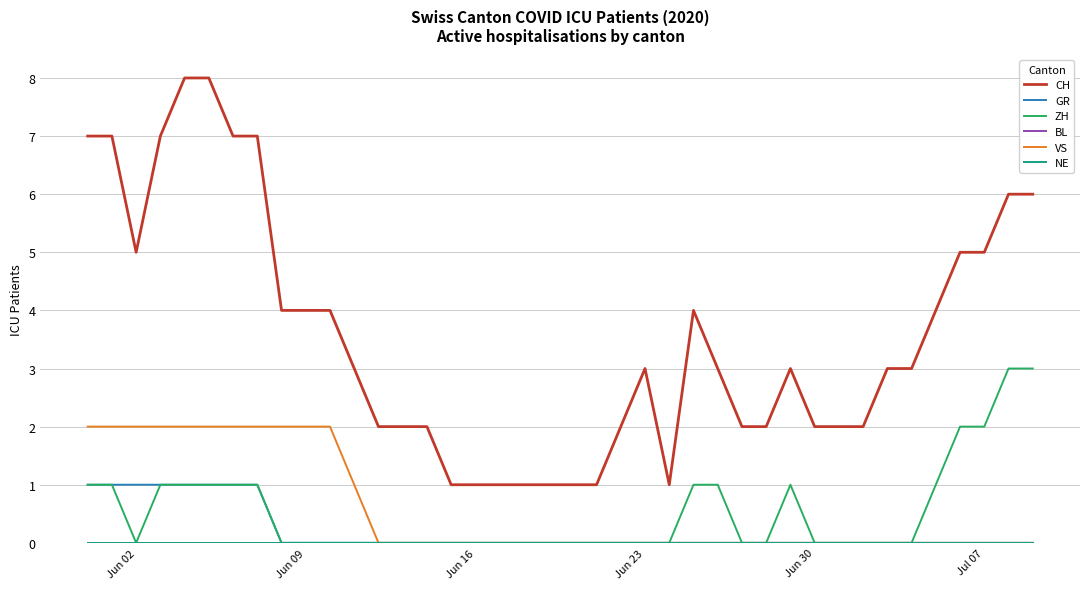

Is this an area chart (filled region under the line)?

No